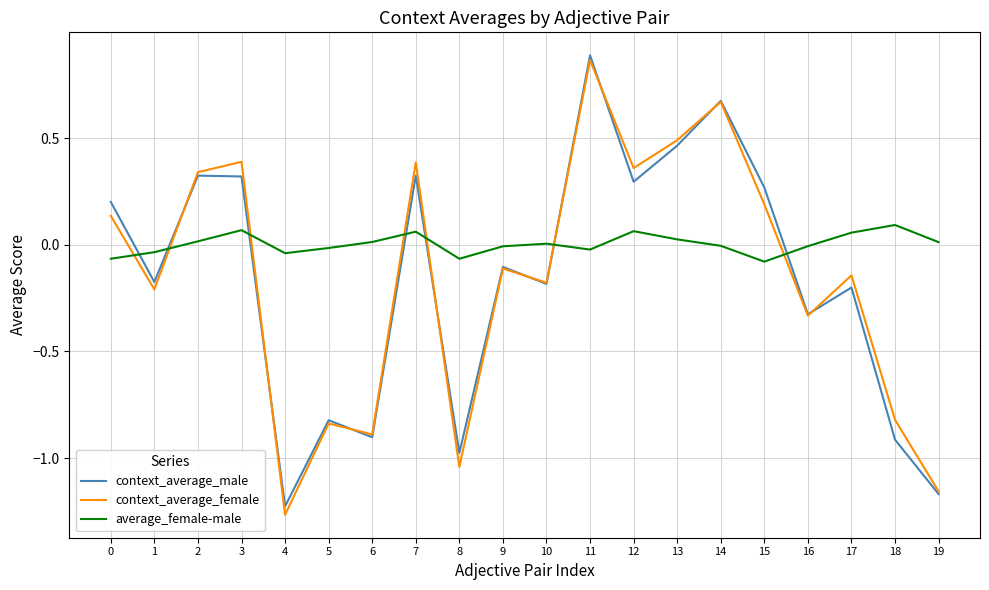

Is it true that context_average_female equals 0.3 at 13?

False